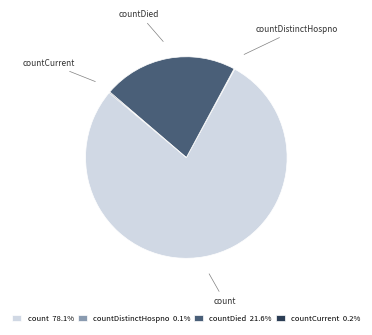

Does any single category account for the majority?

Yes